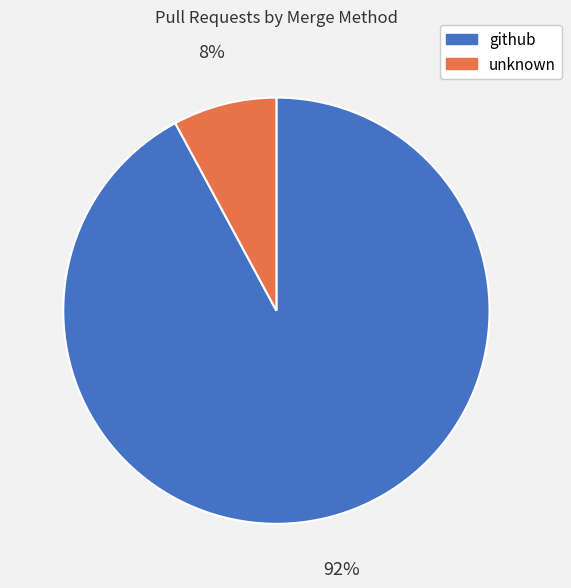

To the nearest percent, what is the combined percentage of unknown and github?

100%